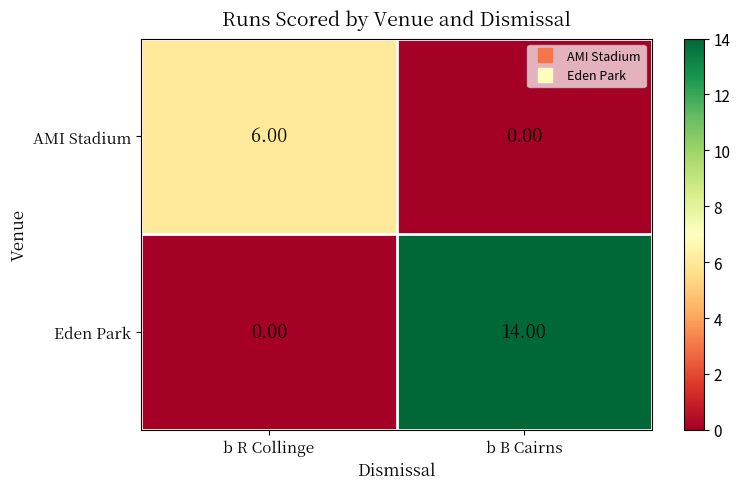

Which series has the largest total across all categories?

Eden Park